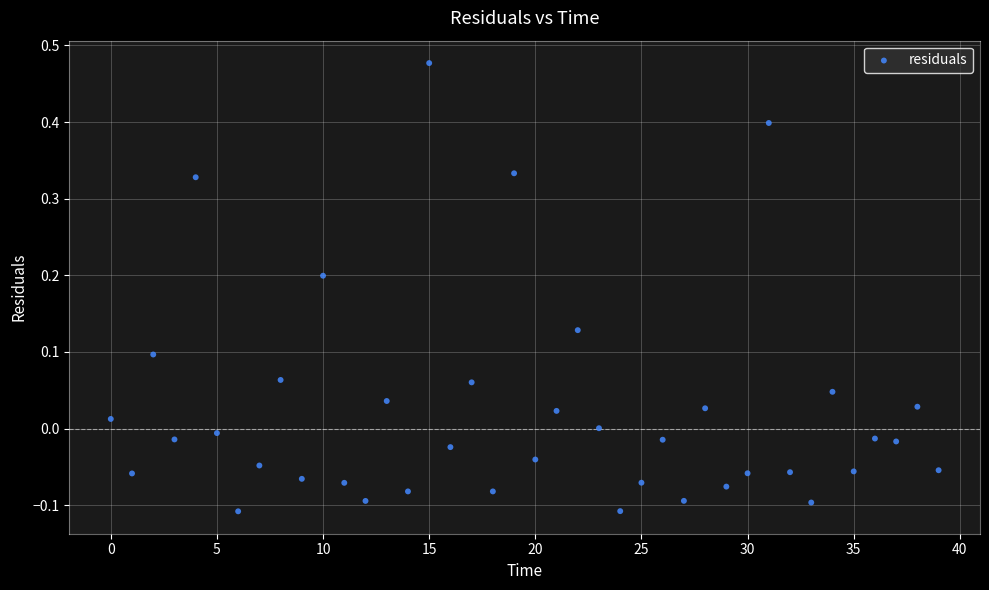

What is the range of Y values (max minus min)?

0.6